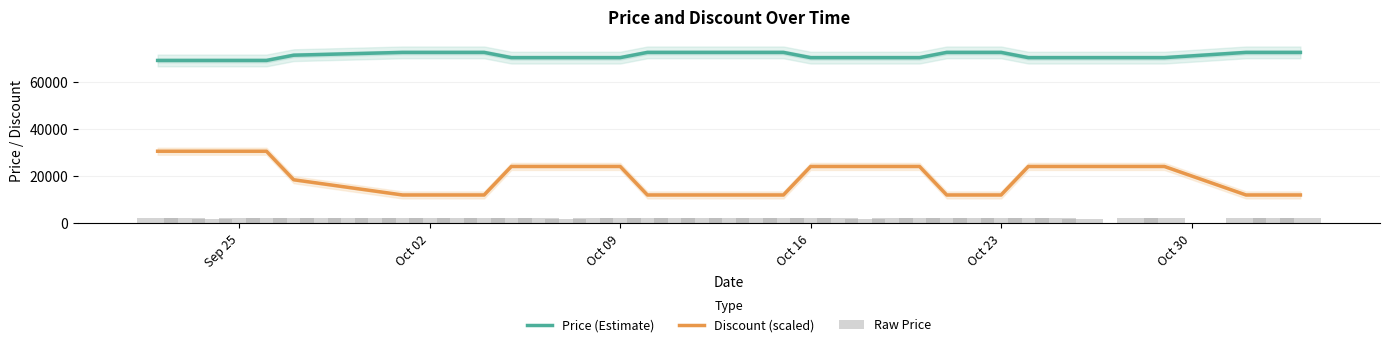

True or false: Discount (scaled) and Price (Estimate) cross at least once.

False